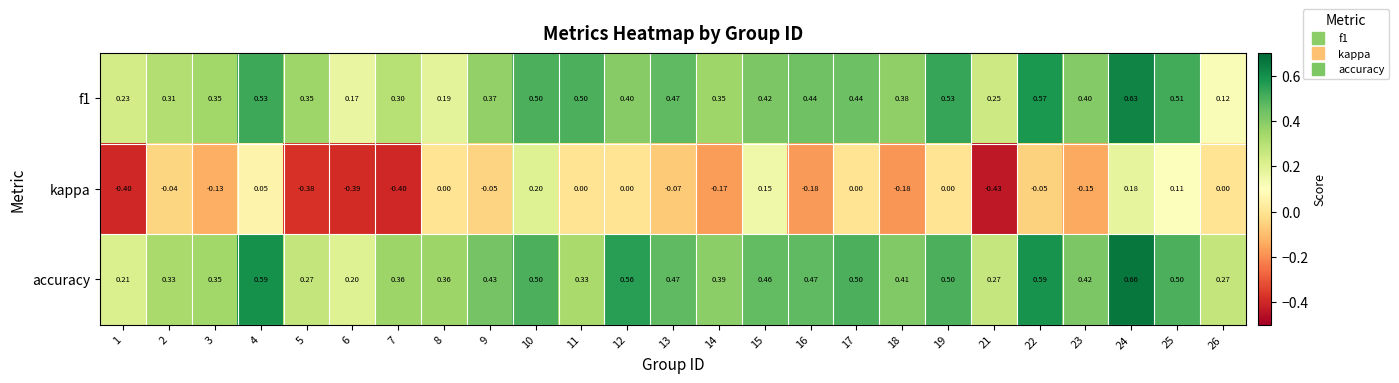

Is the value of accuracy at 26 greater than the value of f1 at 7?

No